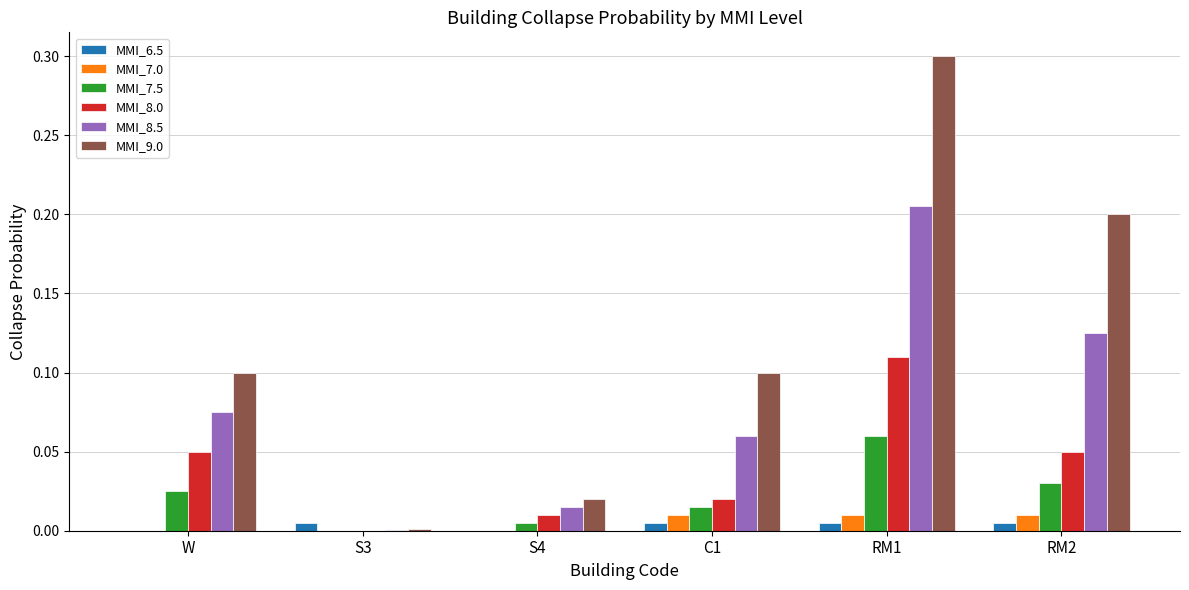

Is the value of MMI_8.0 at S3 greater than the value of MMI_9.0 at W?

No